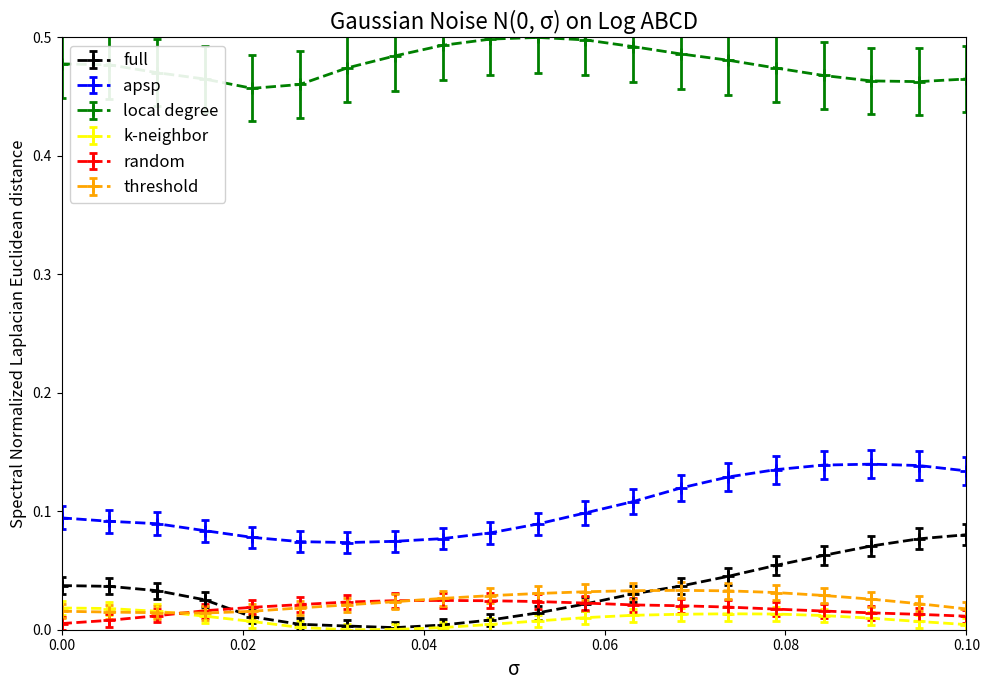

How many lines are shown in the chart?

6